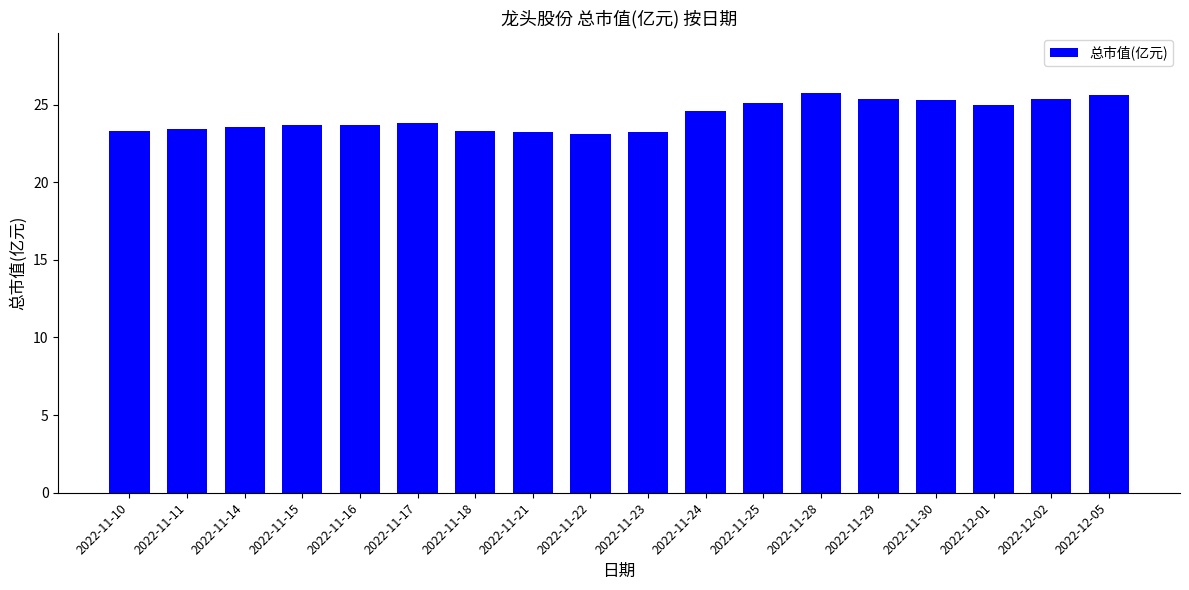

What is the value of the 9th bar from the left?

23.1